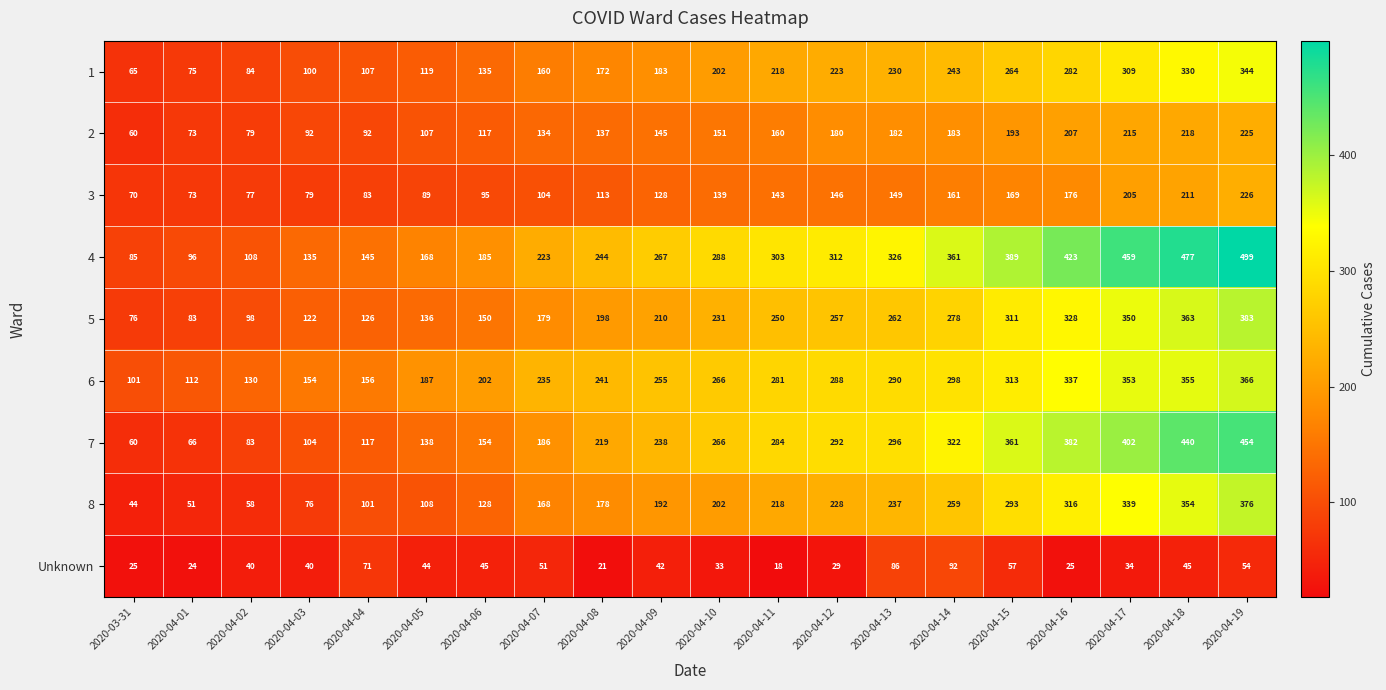

List the series in order of their peak value, lowest first.

Unknown, 2, 3, 1, 6, 8, 5, 7, 4